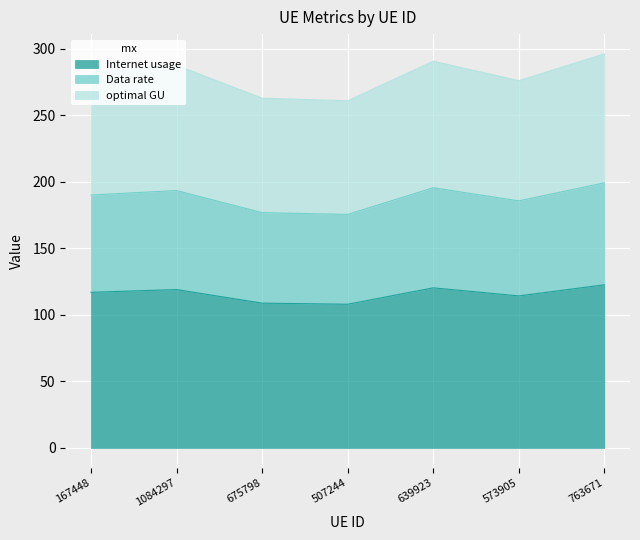

Does the chart display data point markers on the line(s)?

No